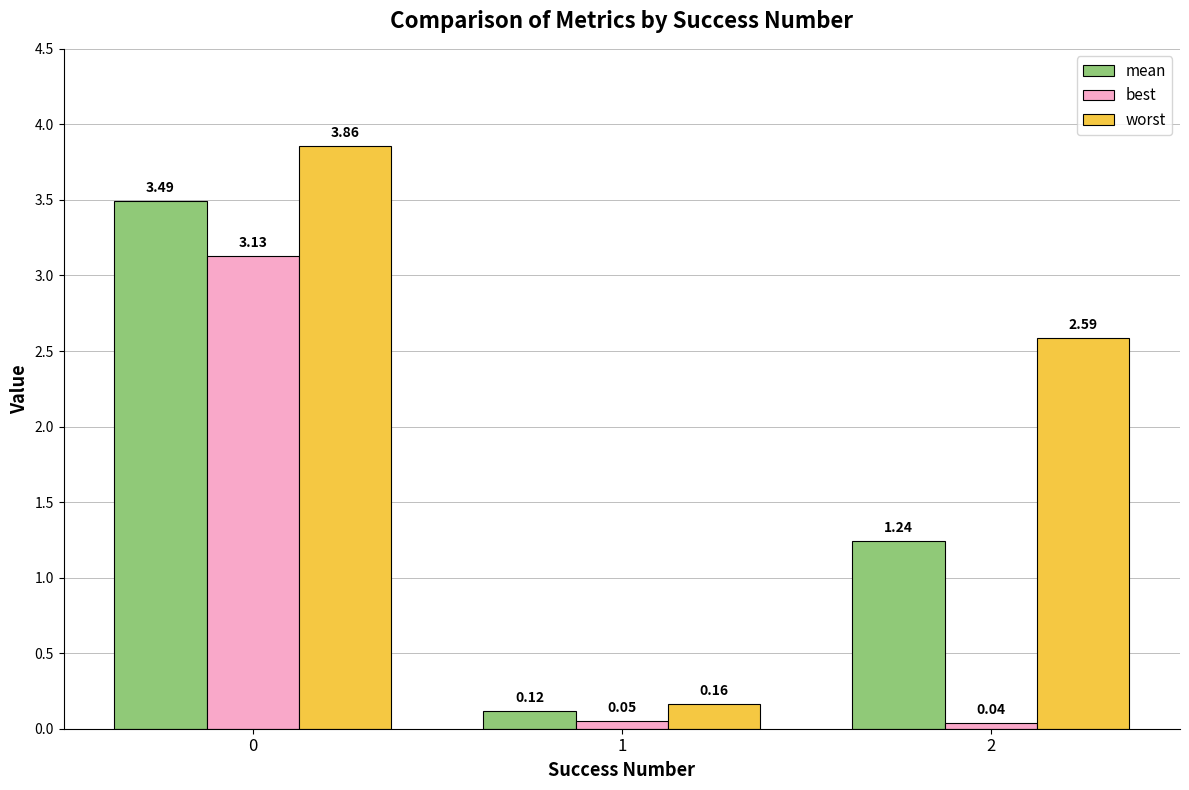

List the series in order of their peak value, highest first.

worst, mean, best